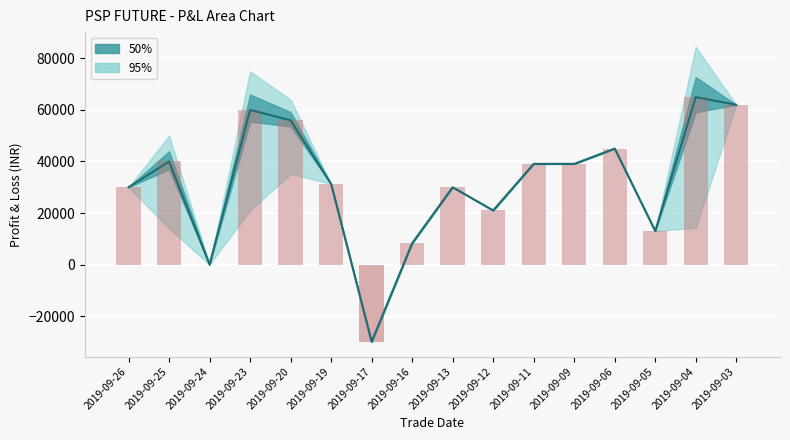

How many values in the Loss bars series are below 0?

1